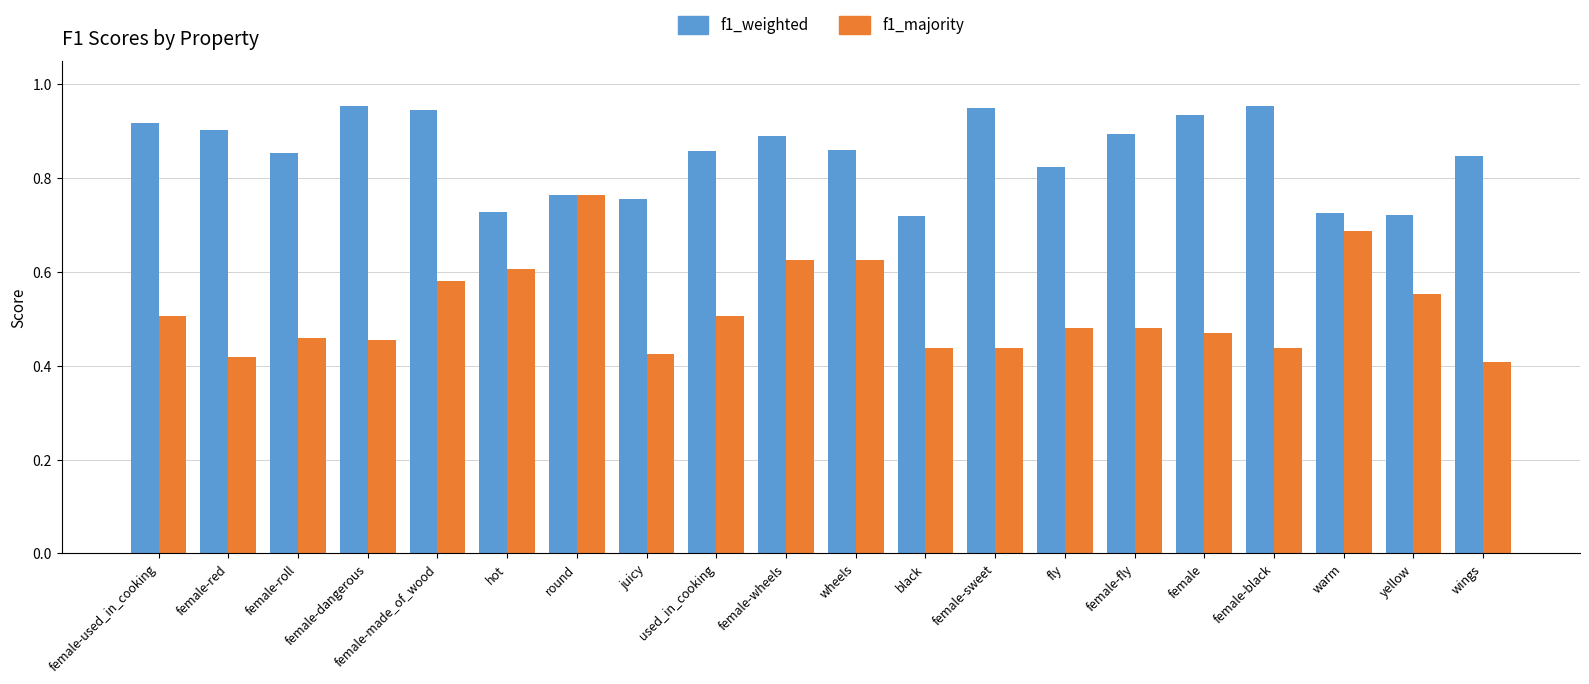

True or false: f1_majority has a value of 0.3 at warm.

False